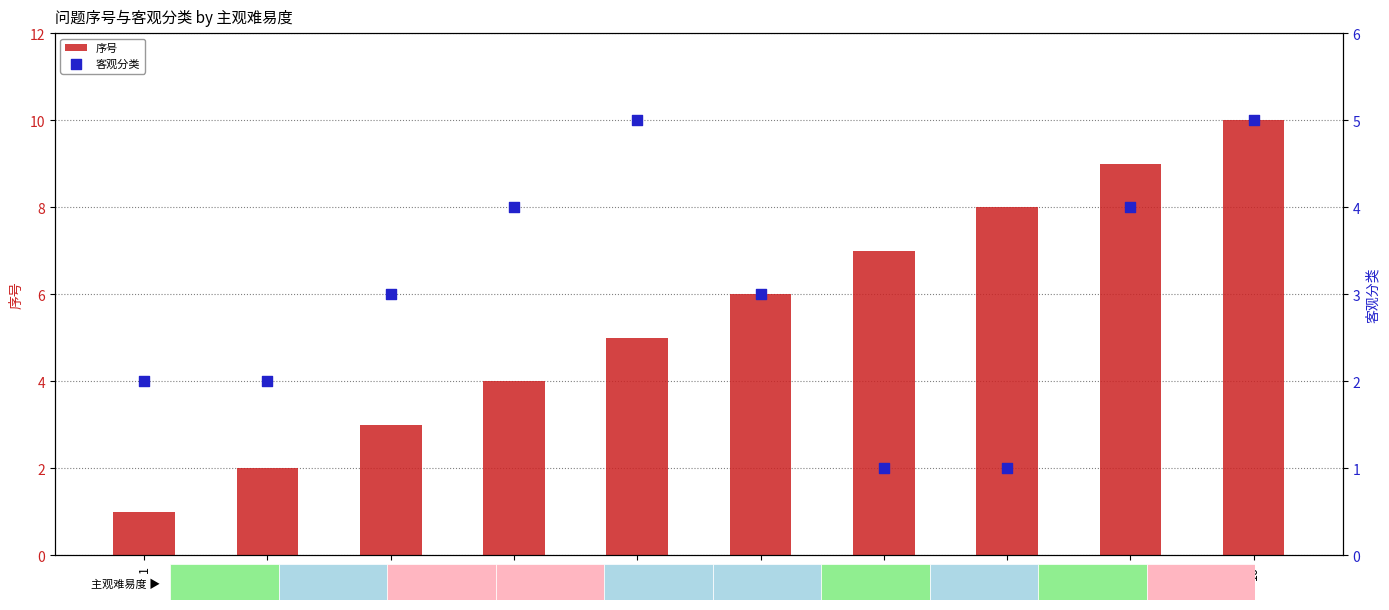

Which series has the largest total across all categories?

序号